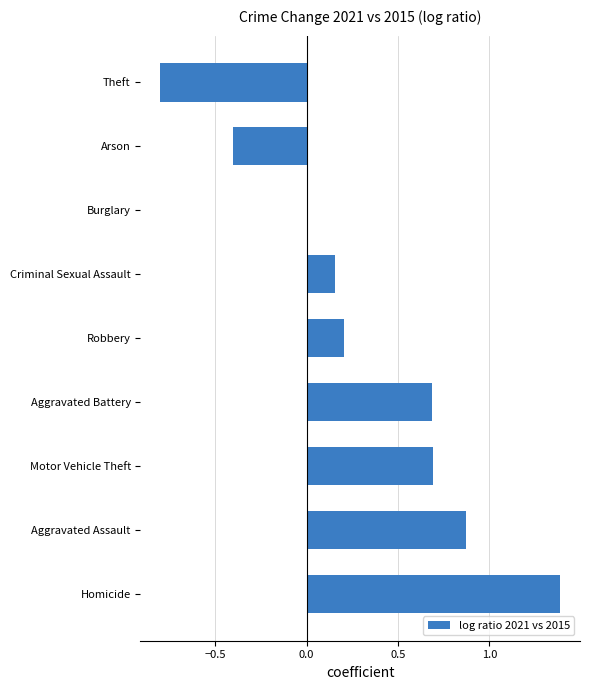

Read the value at Theft.

-0.8